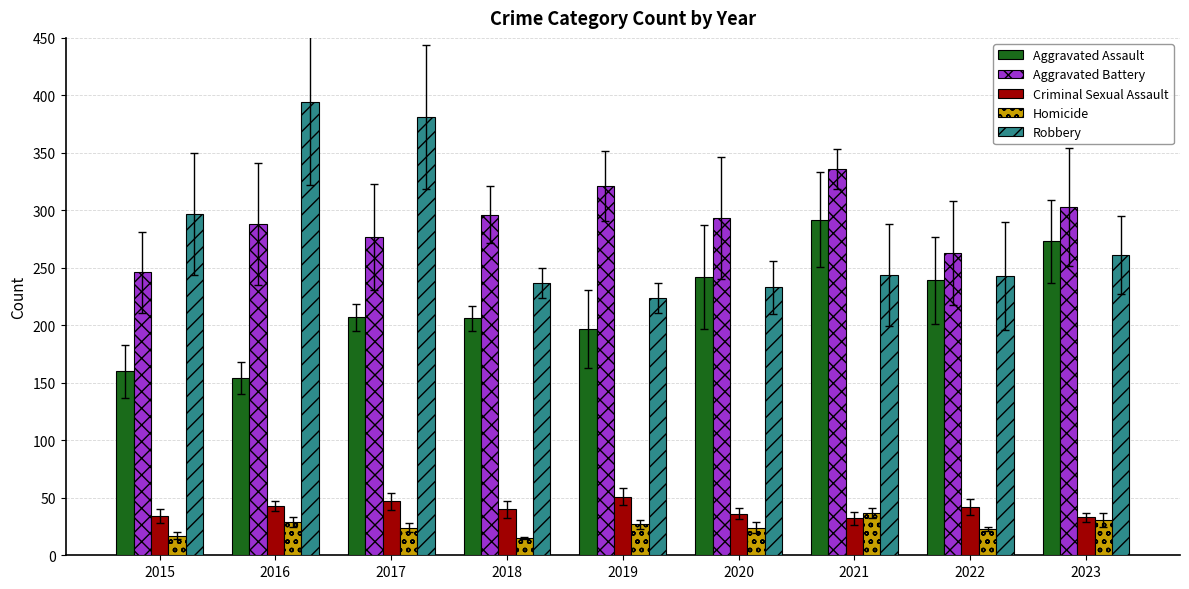

Is it true that Criminal Sexual Assault equals 21 at 2017?

False